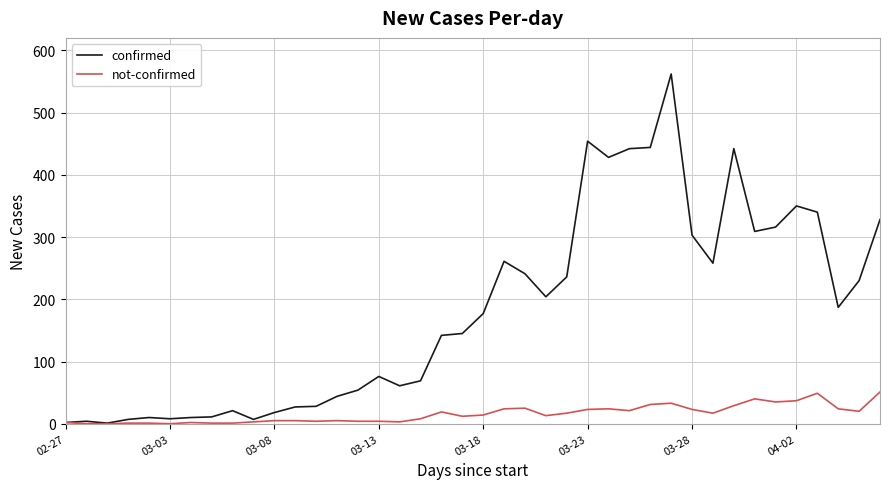

Which series has the largest range (max minus min)?

confirmed